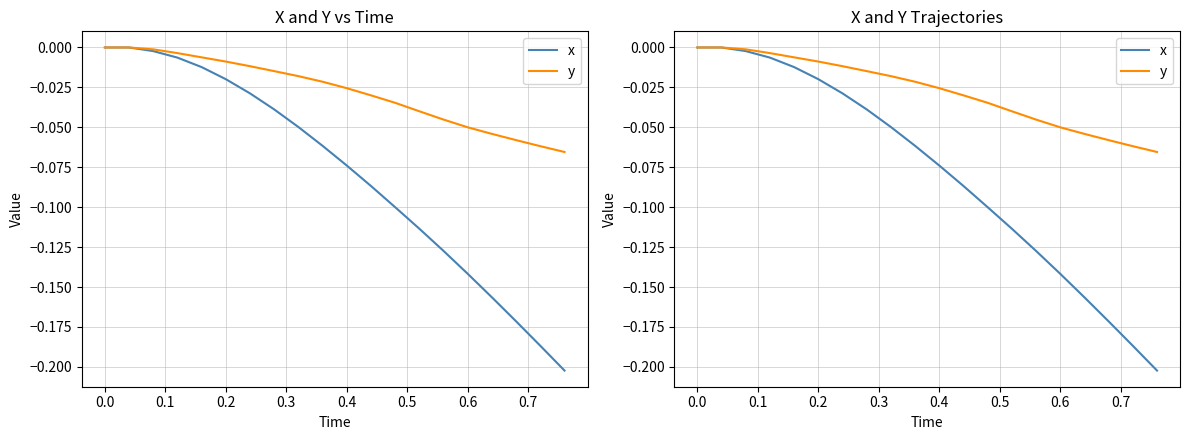

Does the chart display data point markers on the line(s)?

No